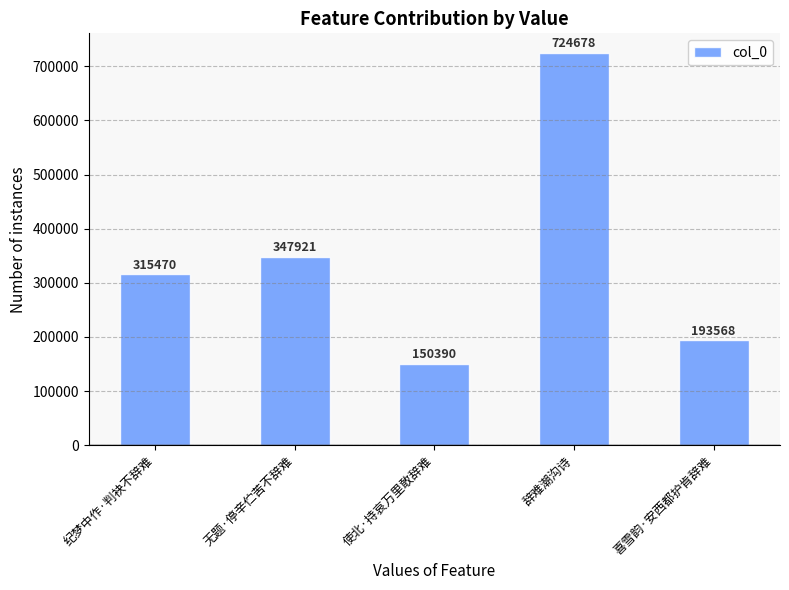

Which has a higher value, 纪梦中作·判袂不辞难 or 辞难潮沟诗?

辞难潮沟诗